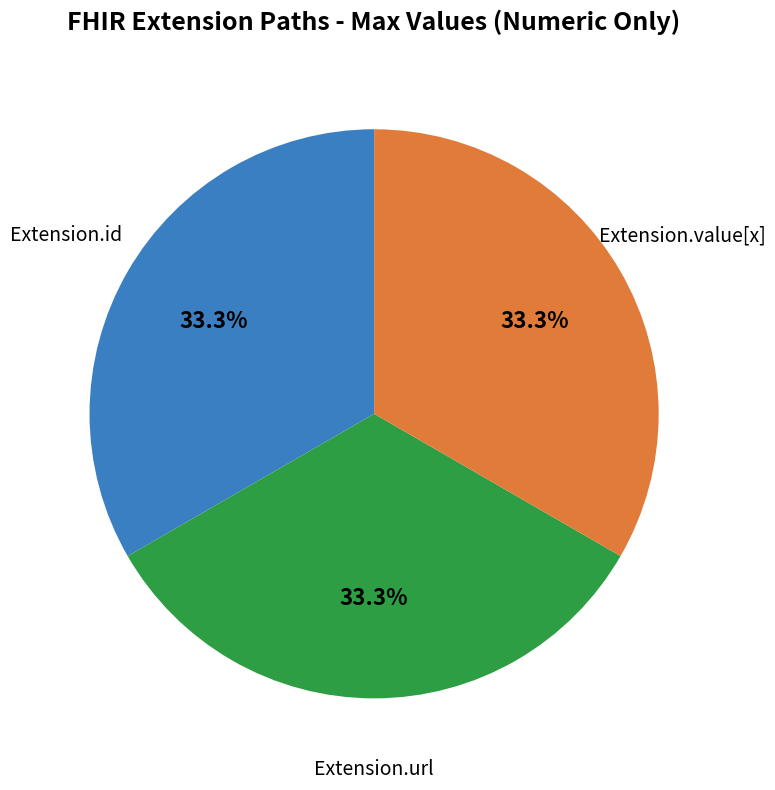

Does any single category account for the majority?

No